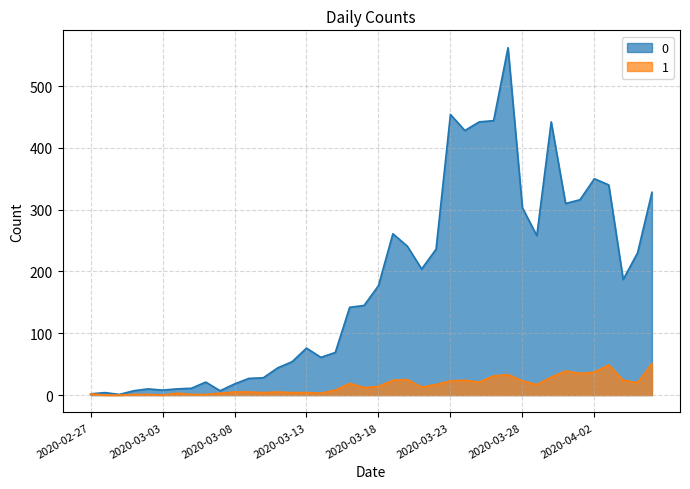

List the series in order of their peak value, lowest first.

1, 0